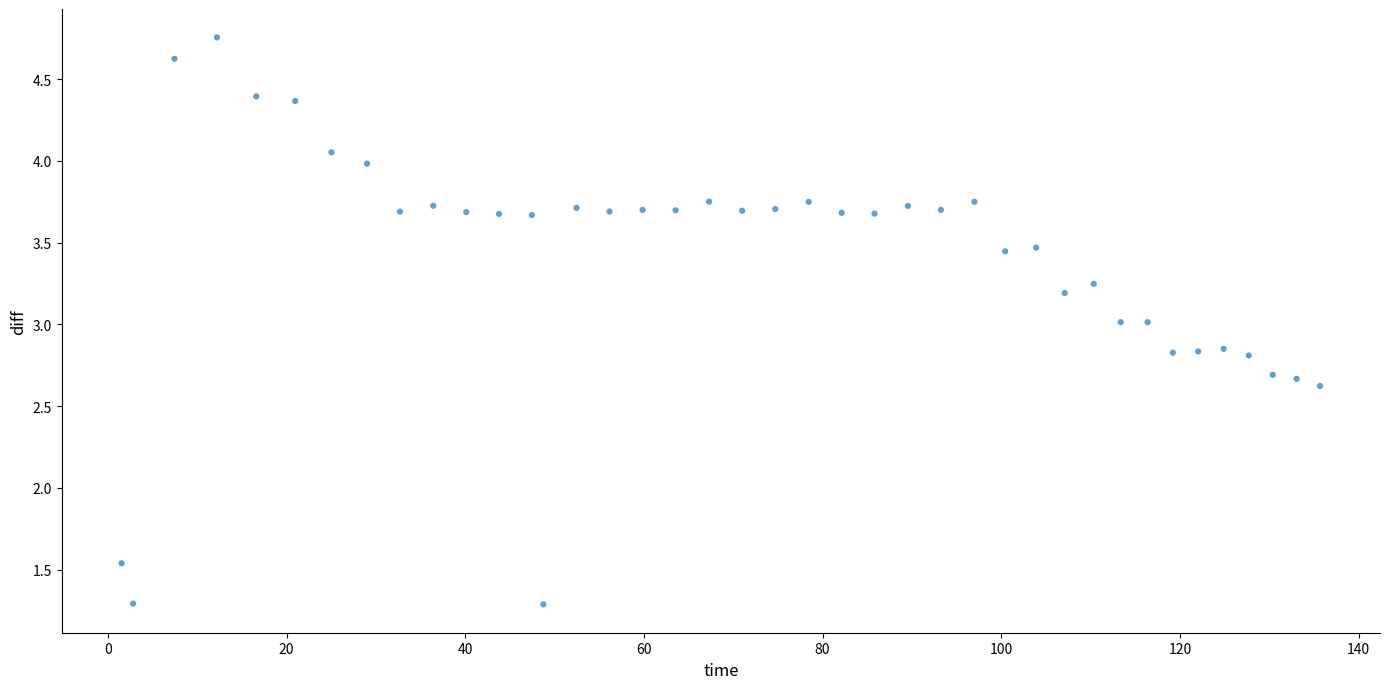

What is the range of Y values (max minus min)?

3.5